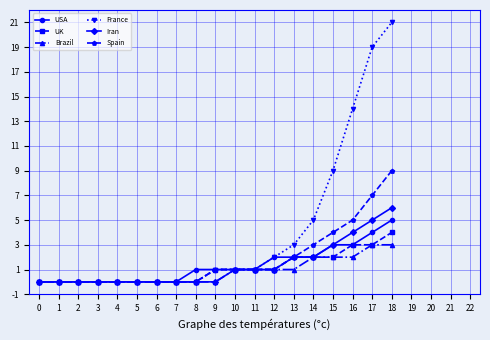

Rank the series by their maximum value, from lowest to highest.

Brazil, UK, USA, Iran, Spain, France